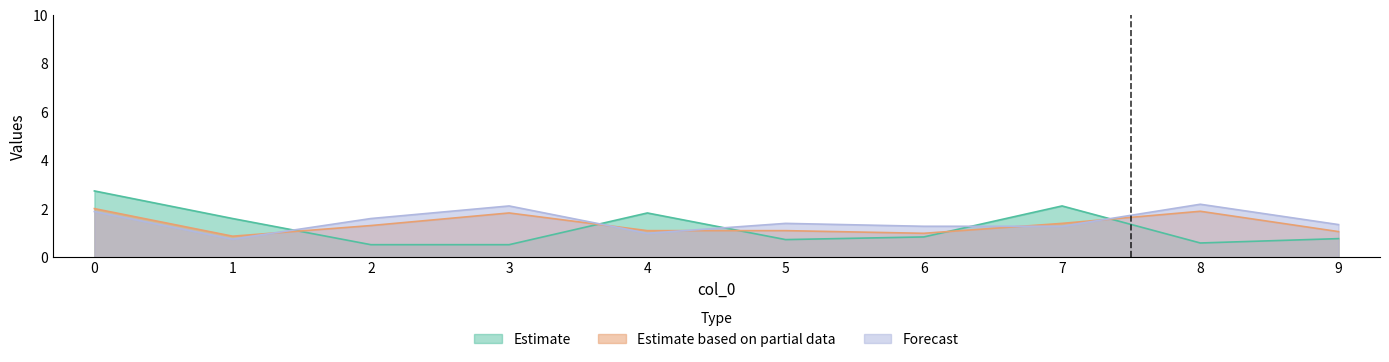

What is the total value across all series at 4?

3.9